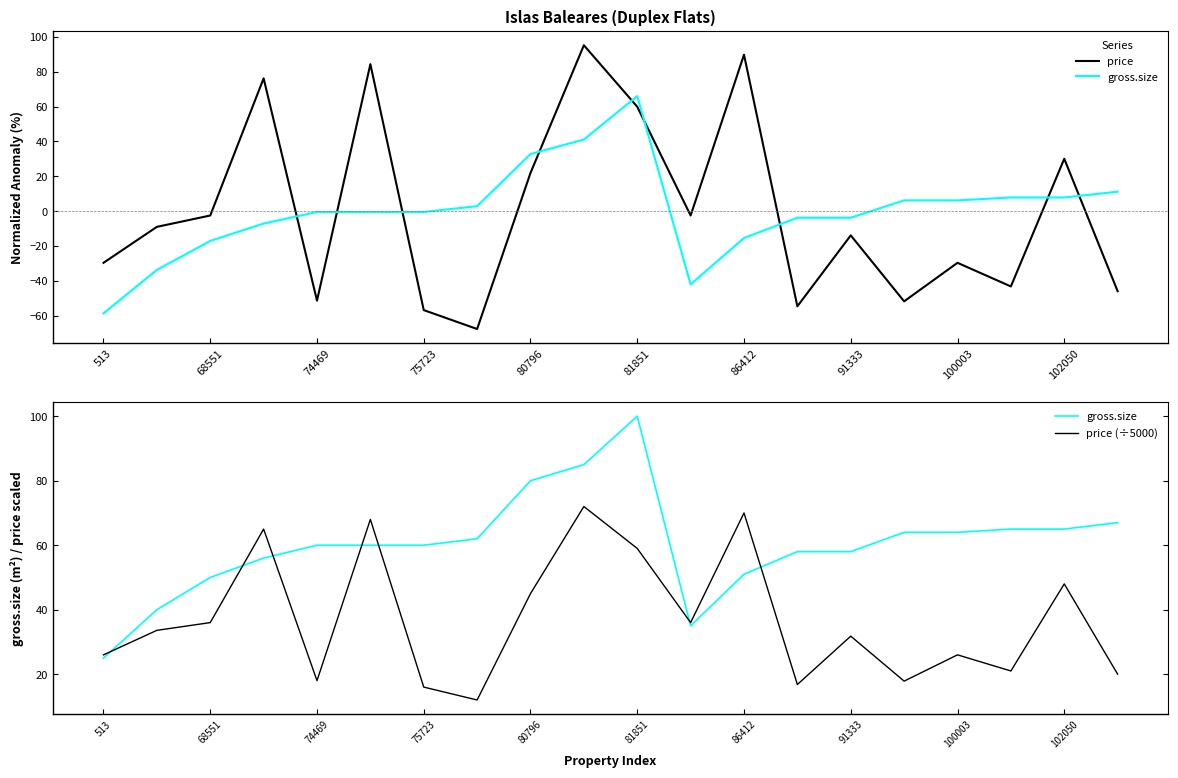

How many values in the gross.size series are below 60?

8